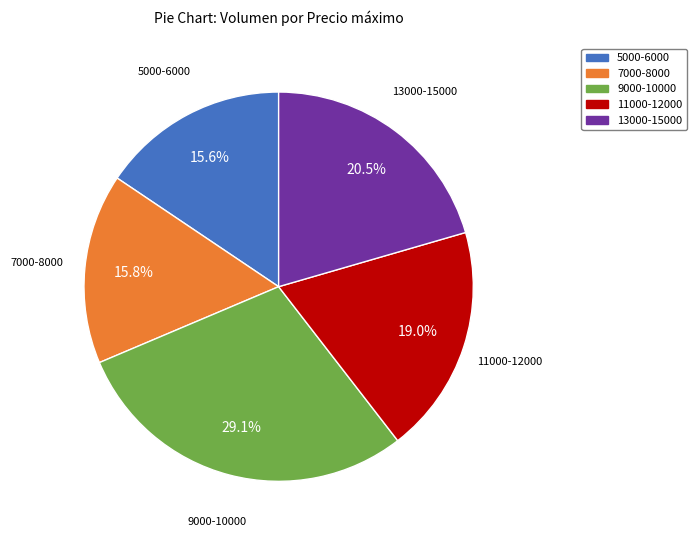

Count the number of slices in the pie.

5